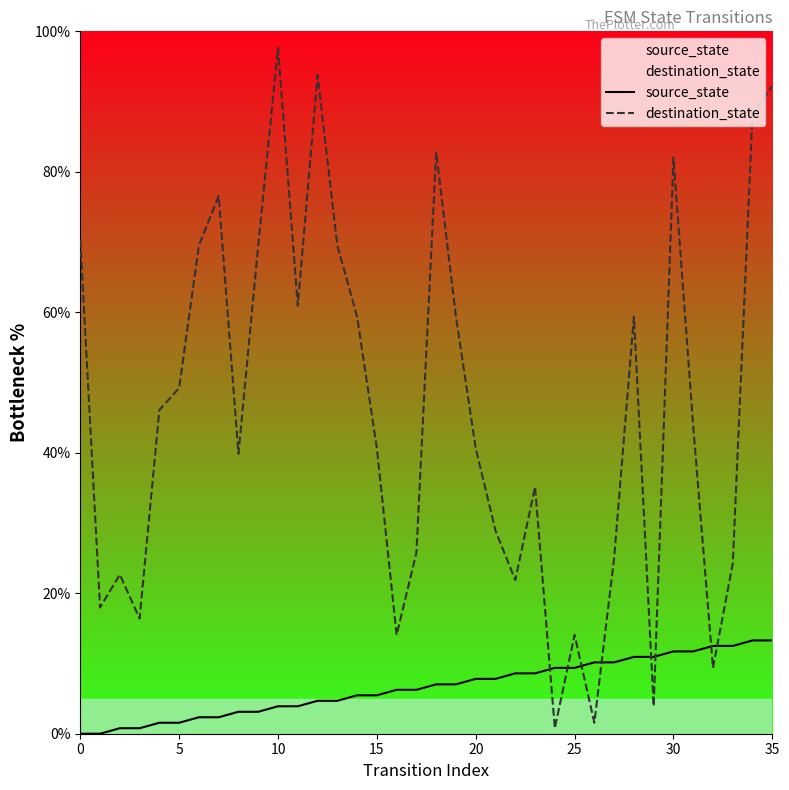

What is the value of the source_state point at the 9th from the left?

3.1